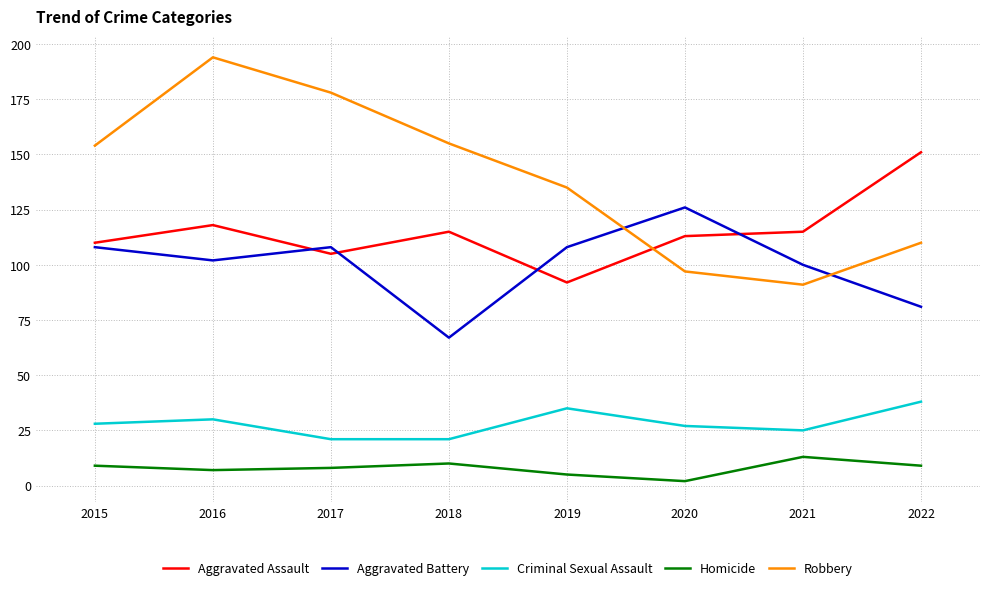

Which series has the largest total across all categories?

Robbery